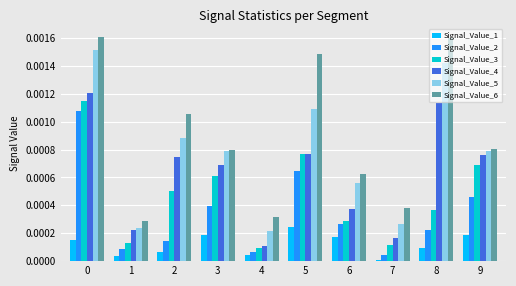

At how many categories does at least one series exceed 0?

10